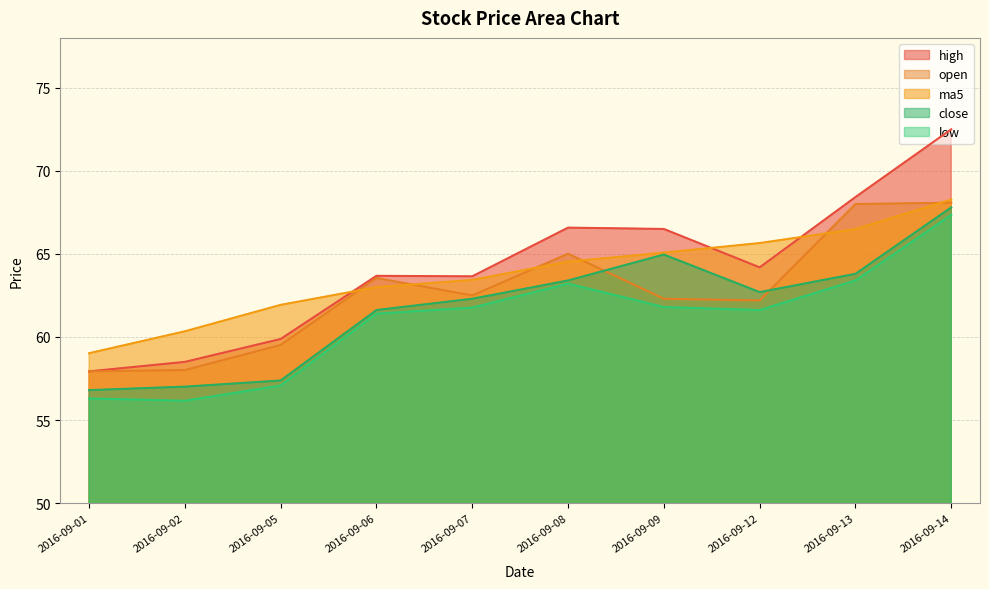

In open, how many points are higher than both neighbors (excluding endpoints)?

2